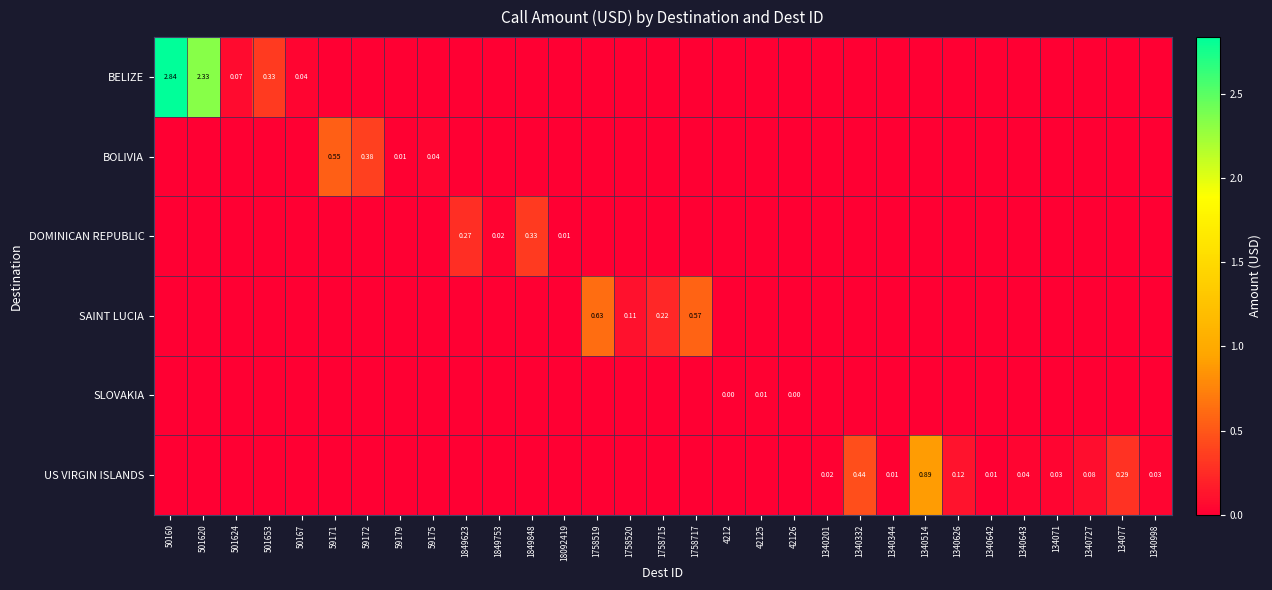

The BELIZE series shows 0.0 at 59175. True or false?

True